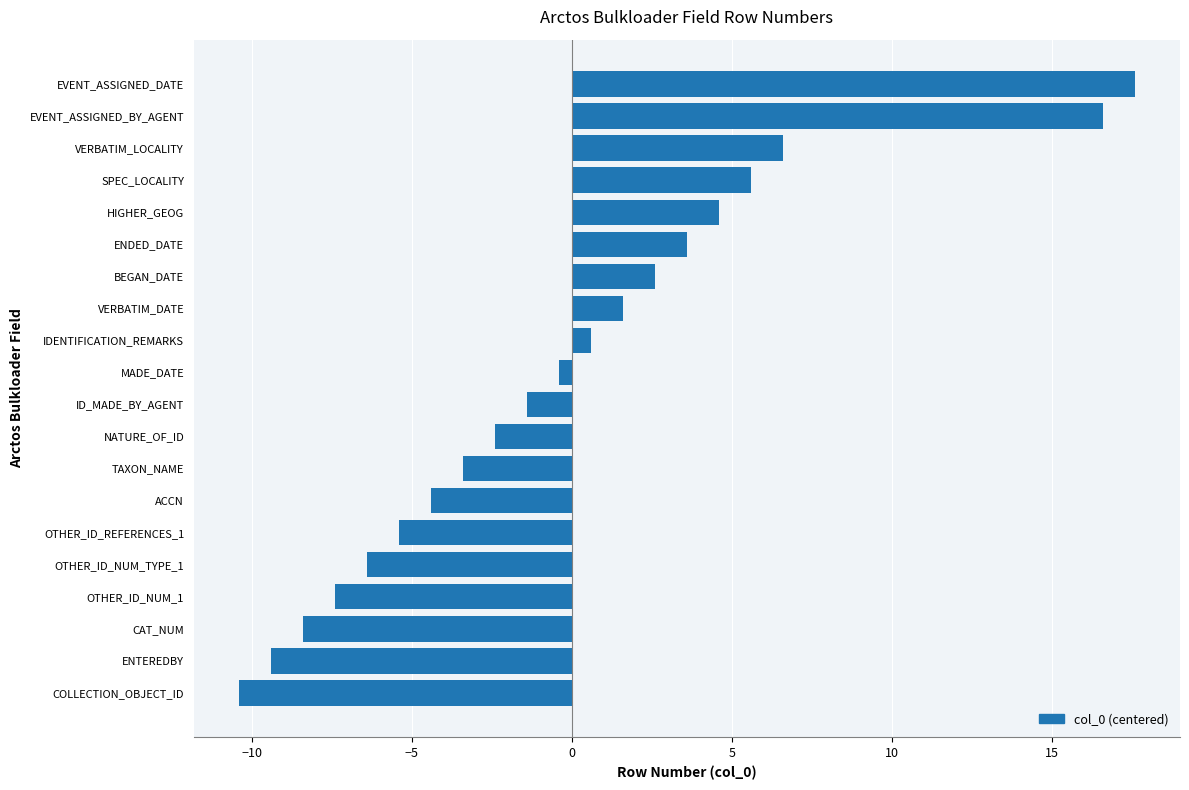

What value does the data have at ACCN?

-4.4